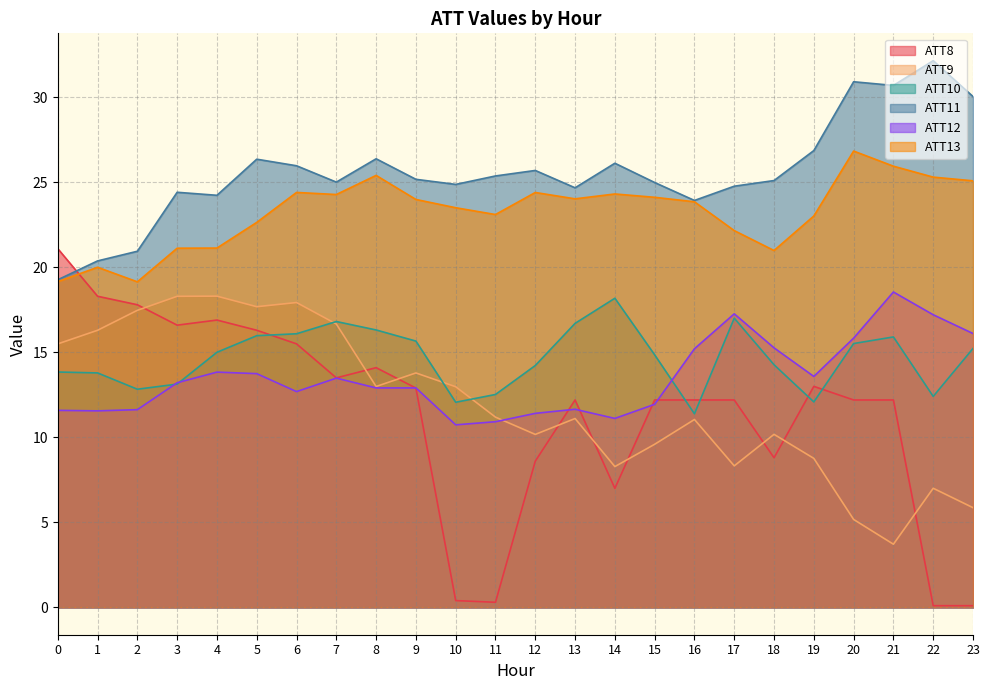

Which series ends up on top after the final intersection of ATT12 and ATT9?

ATT12